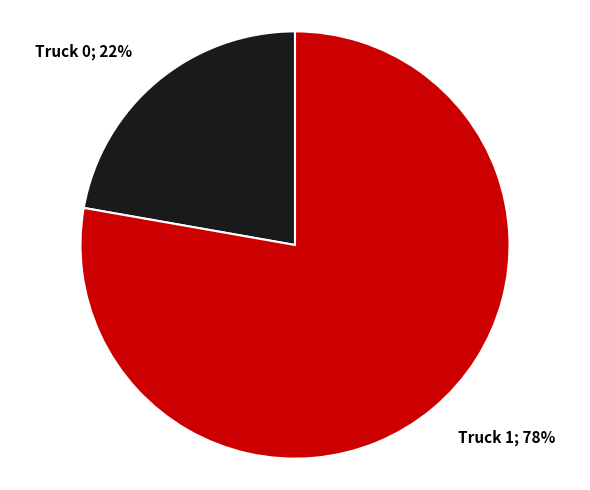

Count the number of slices in the pie.

2